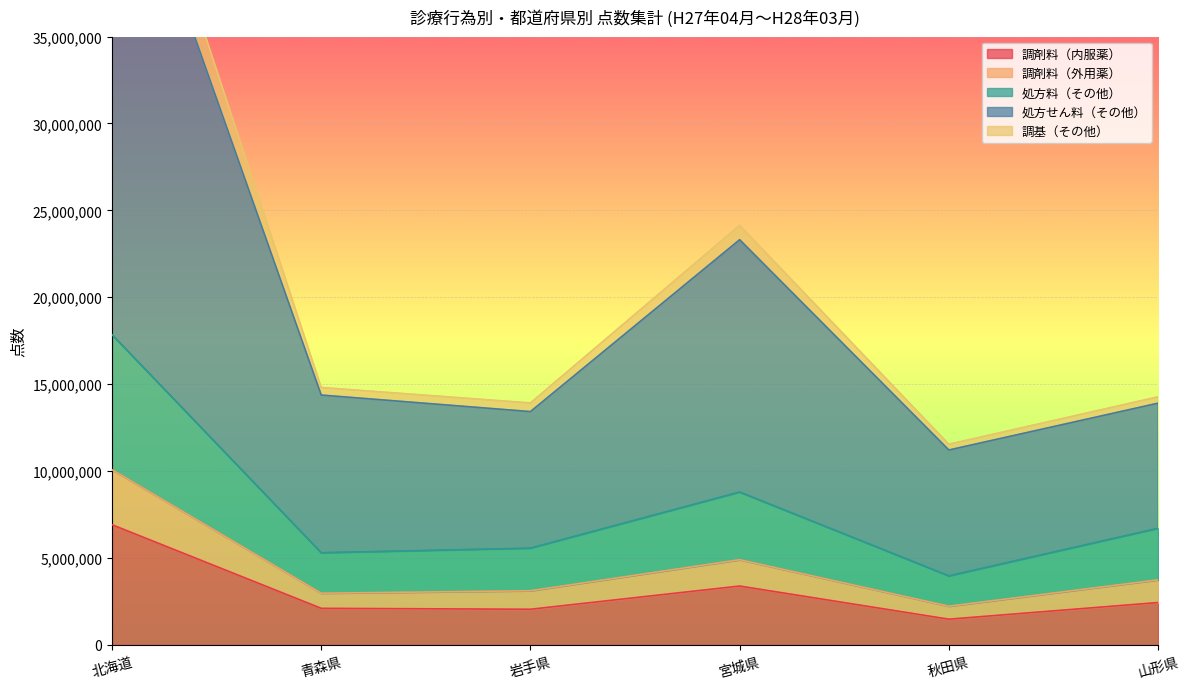

What is the maximum value for 調剤料（内服薬）?

6917863